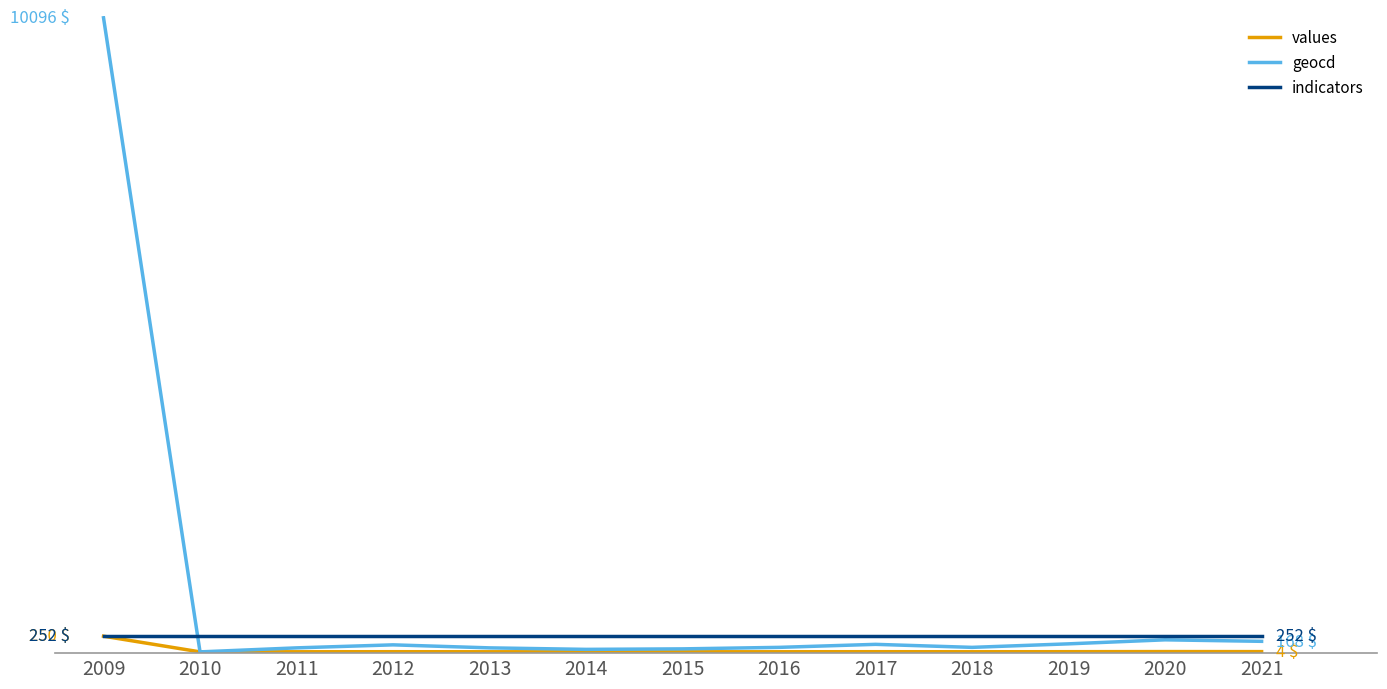

List the labels in order of values value, smallest first.

2010, 2014, 2015, 2011, 2013, 2016, 2018, 2012, 2017, 2019, 2021, 2020, 2009